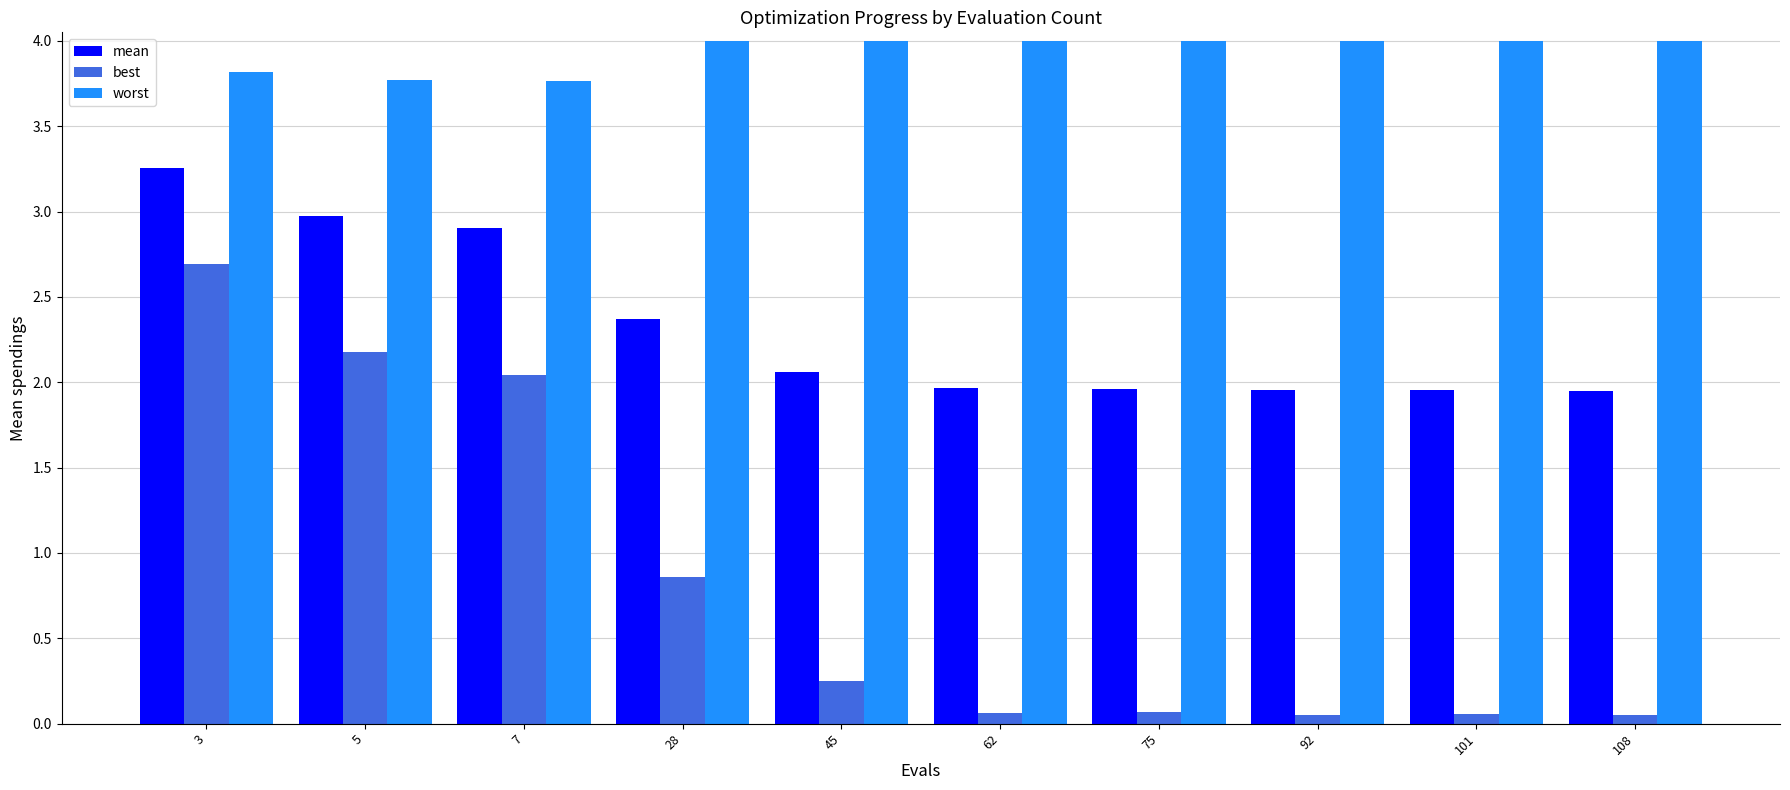

The worst series shows 1.1 at 92. True or false?

False